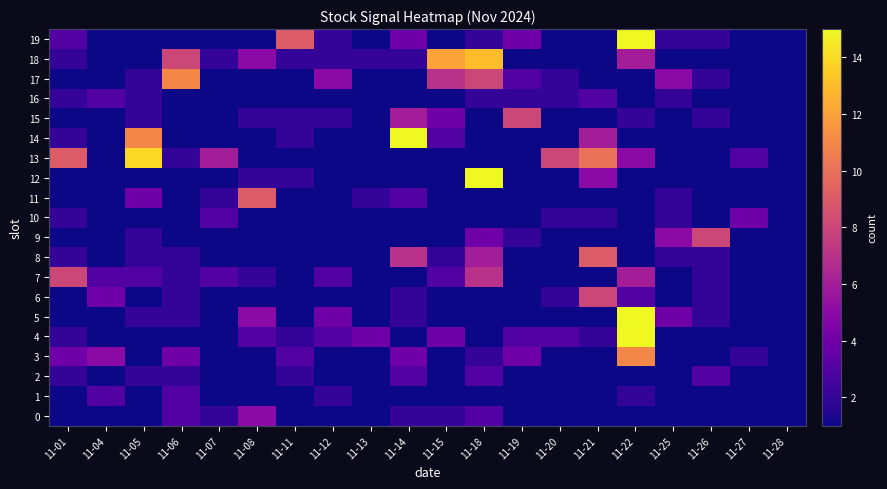

At which category is the sum across all series the highest?

11-22